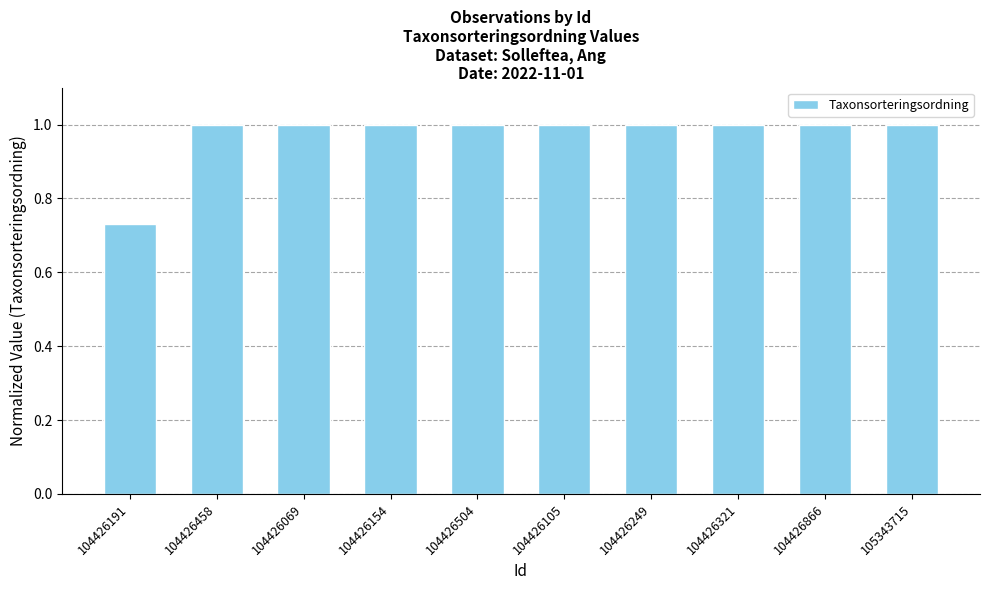

Does the chart contain any negative values?

No